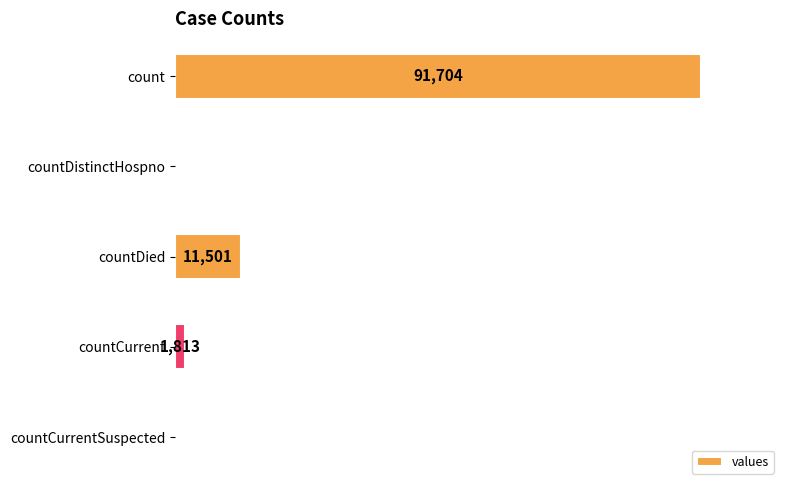

Which has a higher value, countCurrentSuspected or countCurrent?

countCurrent